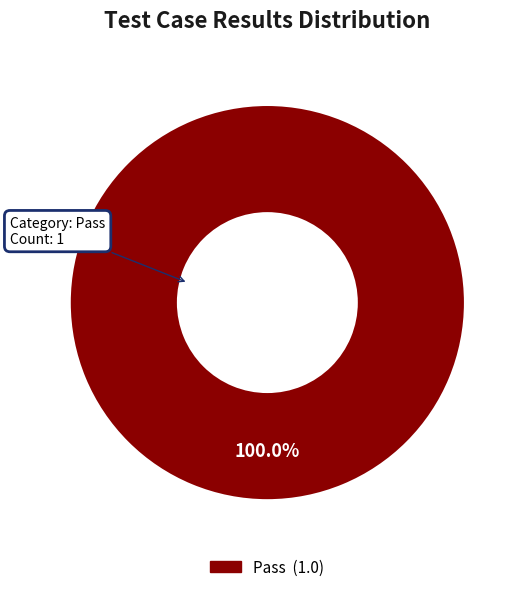

Rank the categories by value from highest to lowest.

Pass